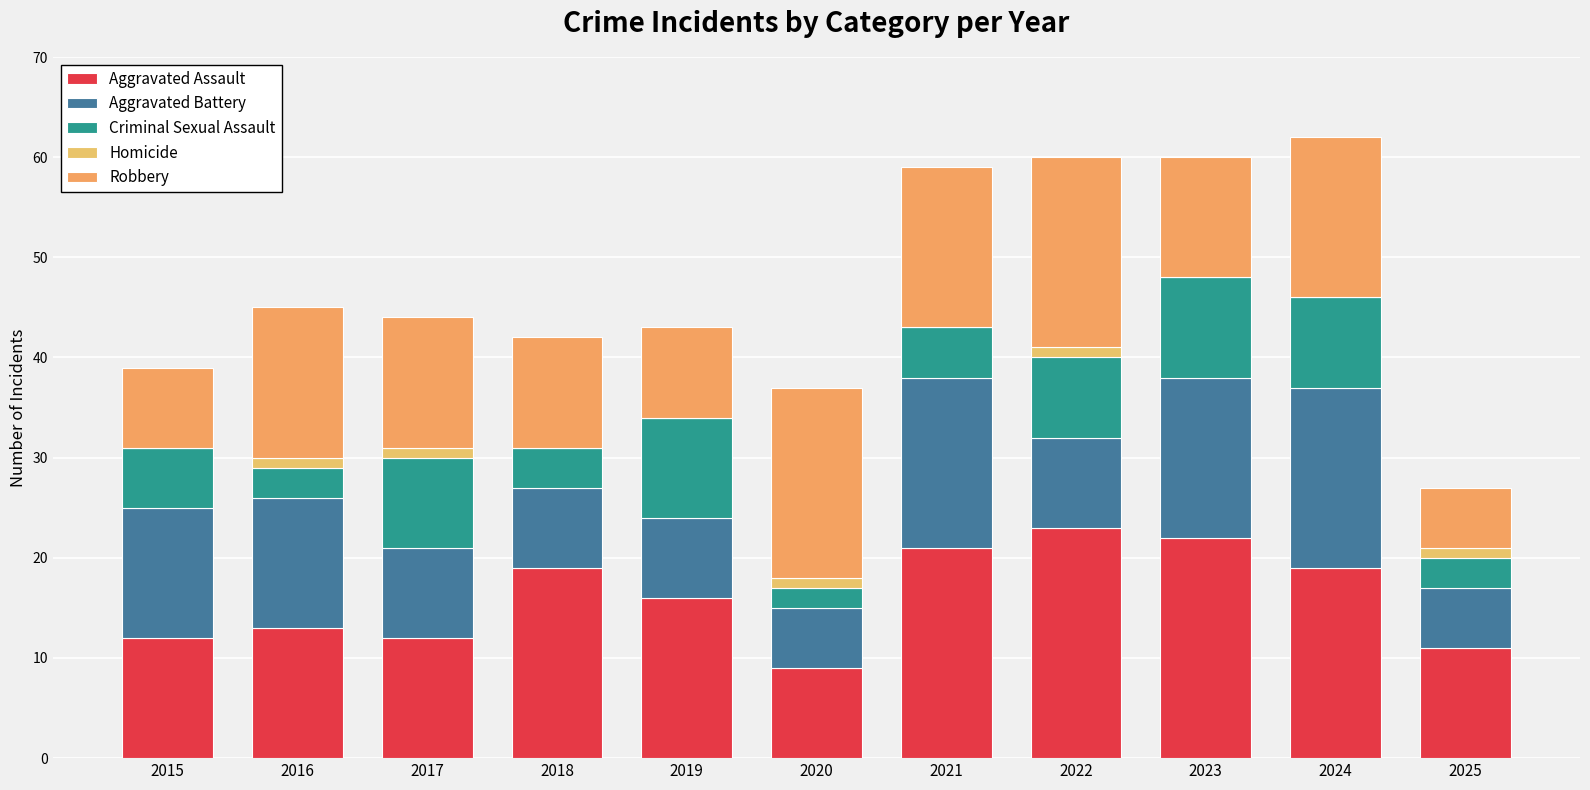

What value does the Aggravated Assault series have at 2025?

11